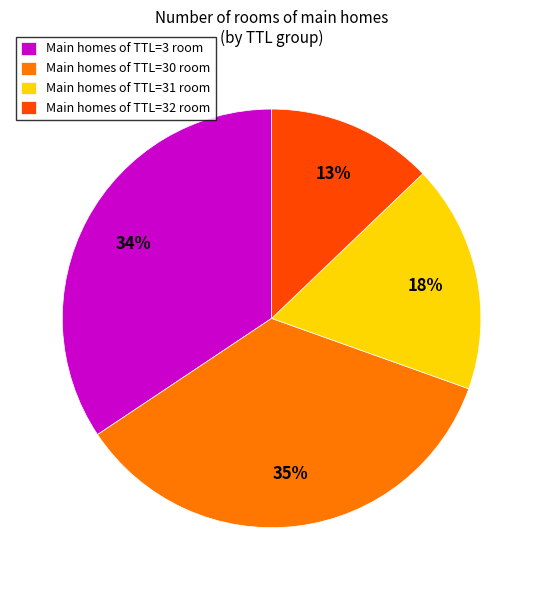

Between Main homes of TTL=32 room and Main homes of TTL=30 room, which is larger?

Main homes of TTL=30 room